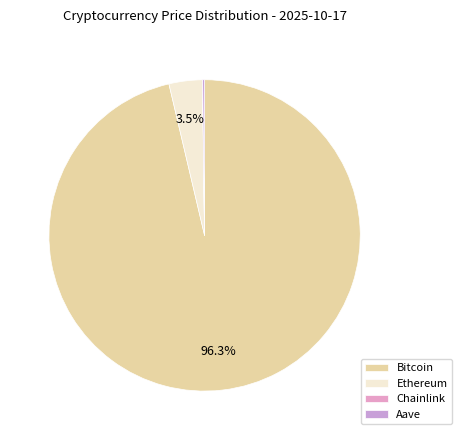

Rank the categories by value from highest to lowest.

Bitcoin, Ethereum, Aave, Chainlink